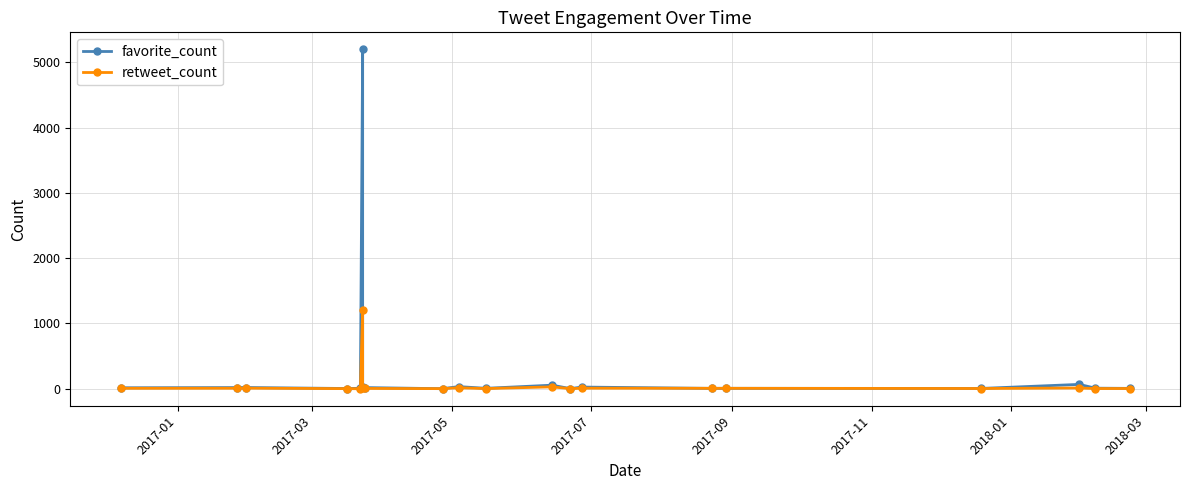

Between 2017-11 and 2017-05, which is larger?

2017-11